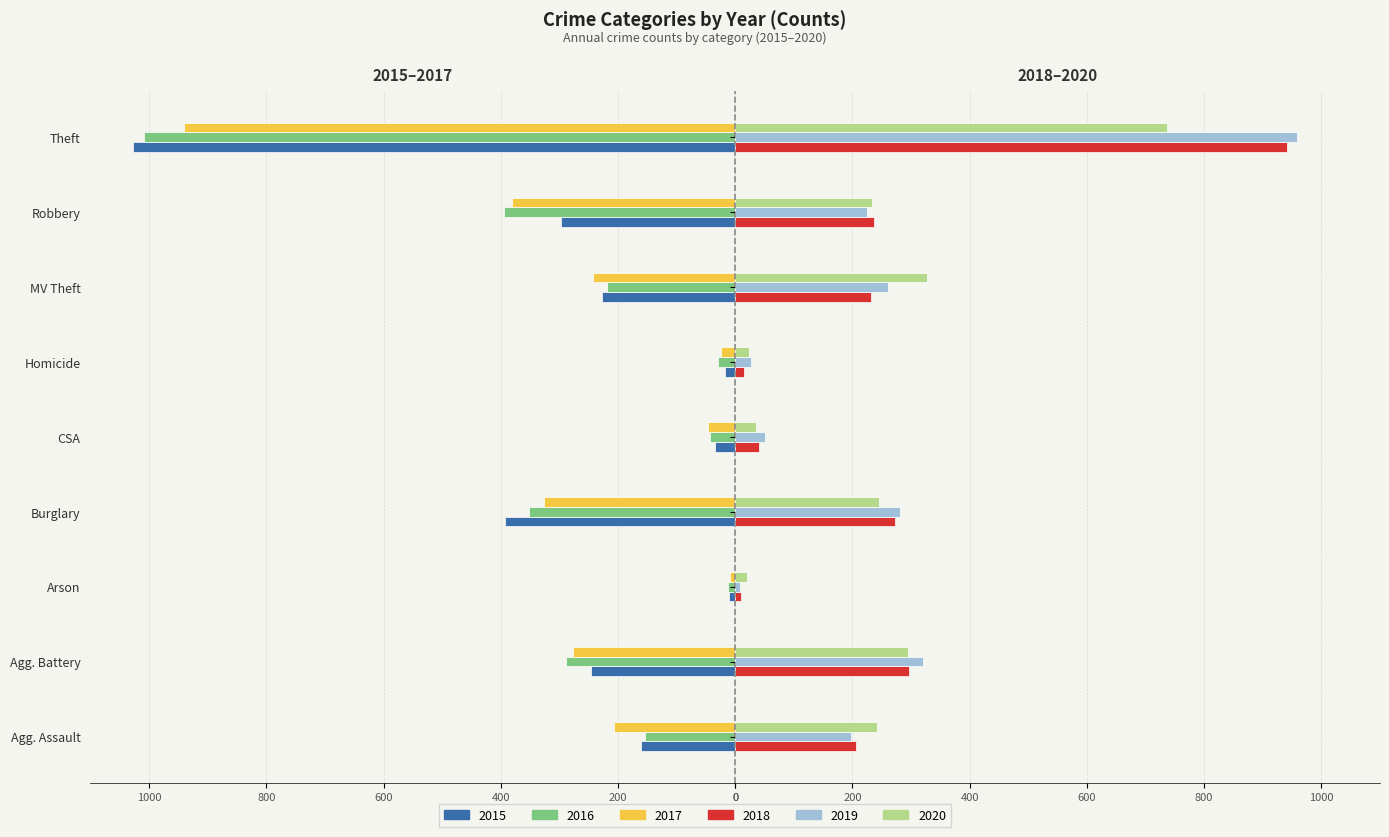

What is the label of the 4th bar from the right?

Homicide